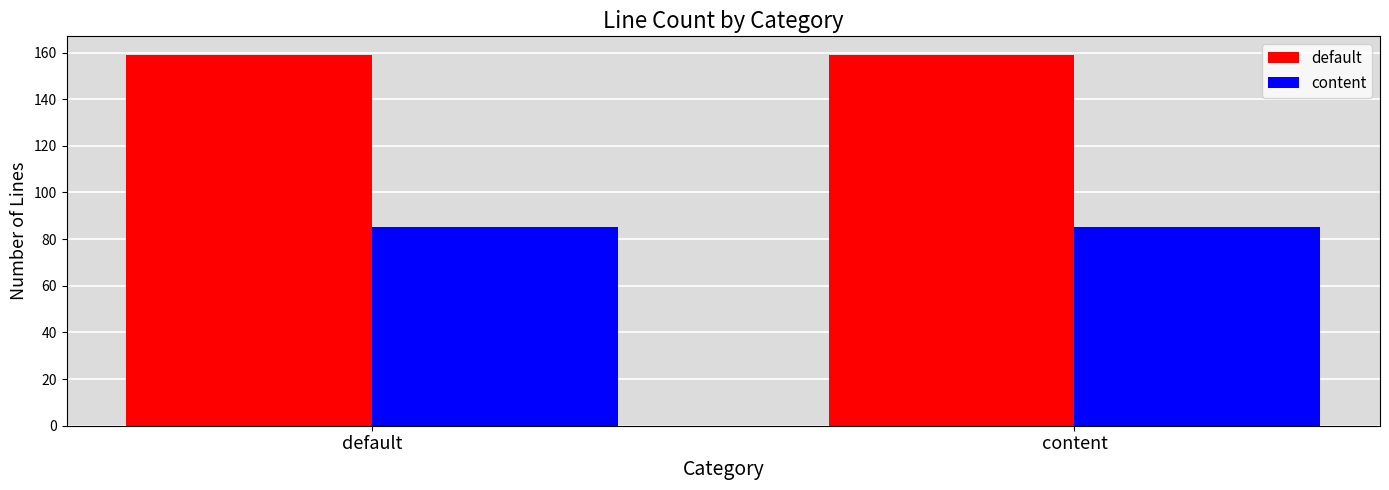

What is the maximum value shown in the chart?

159